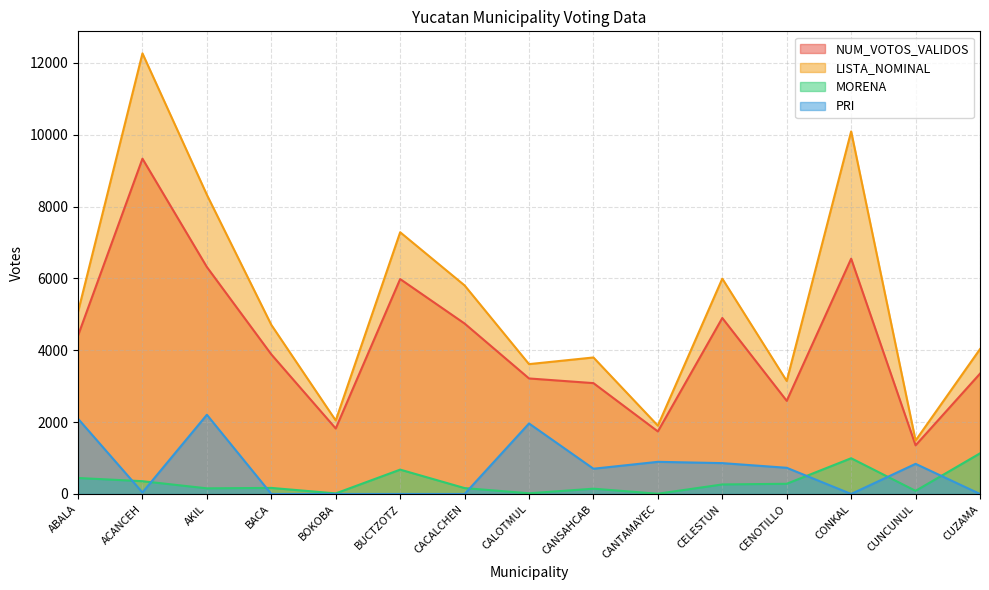

How many data points in PRI are less than 703?

7